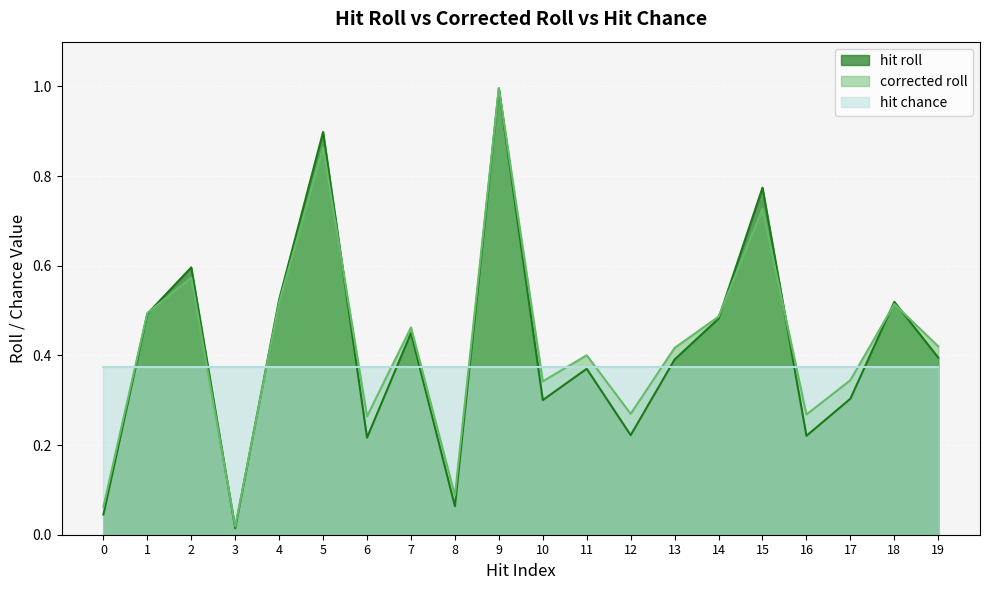

What value does the hit roll series have at 1?

0.5